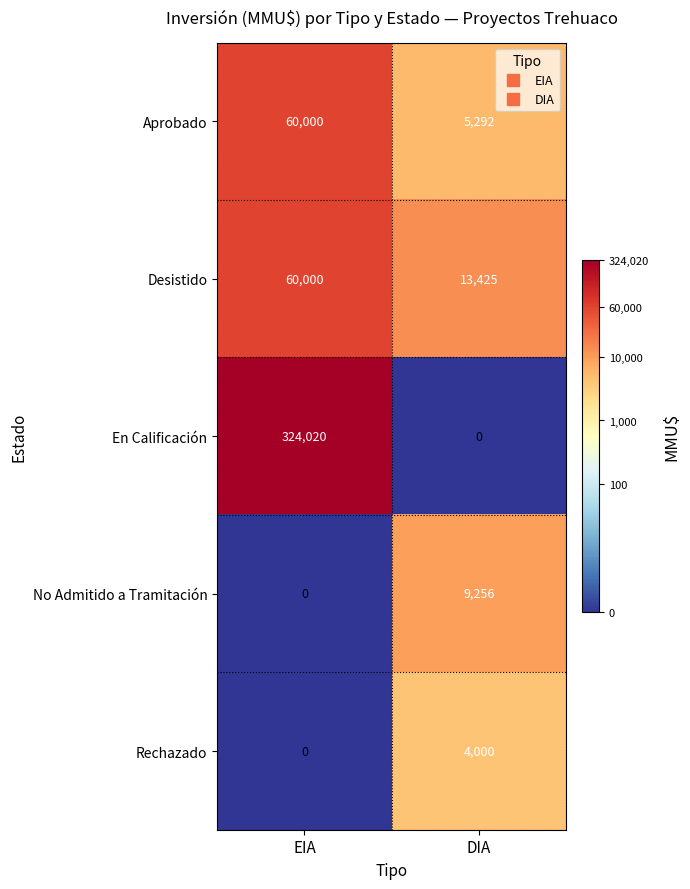

At how many categories does at least one series exceed 11?

2